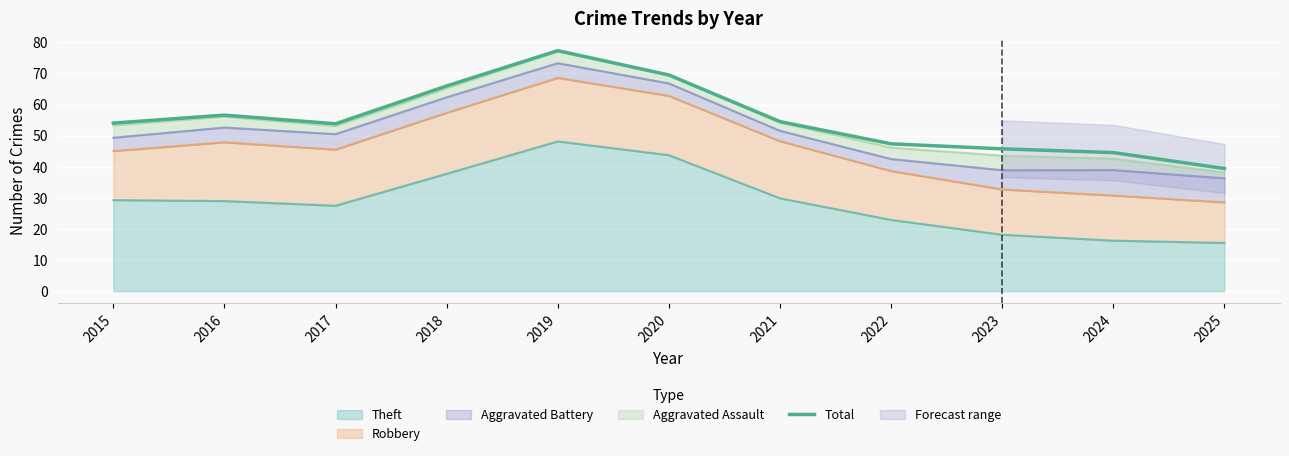

What is the greatest value displayed?

77.3